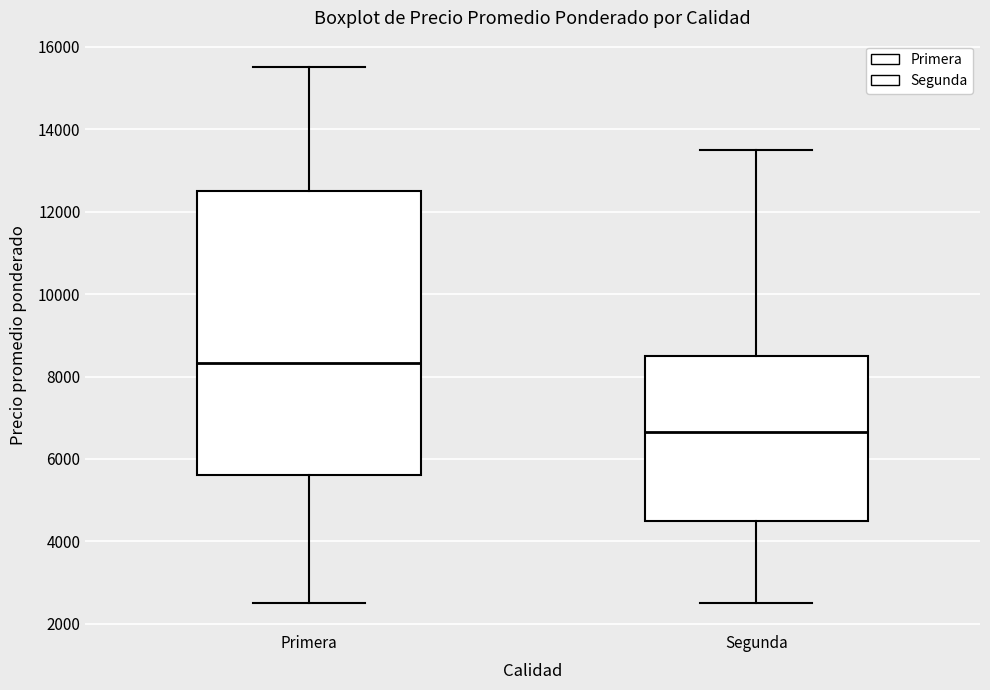

Which box has the highest median line?

Primera